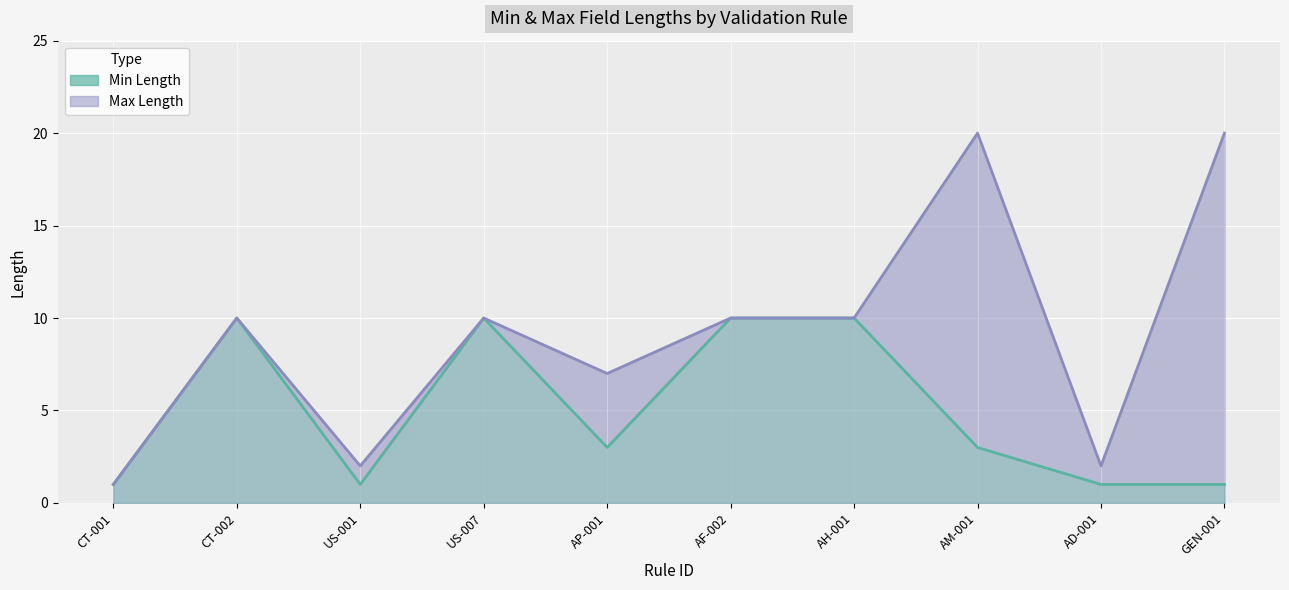

At which label does Max Length (line) reach its peak?

AM-001